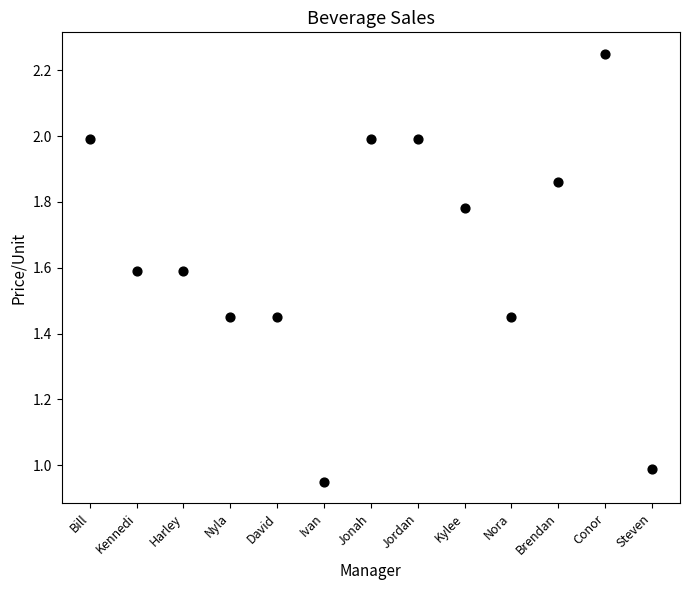

What is the range of Y values (max minus min)?

1.3